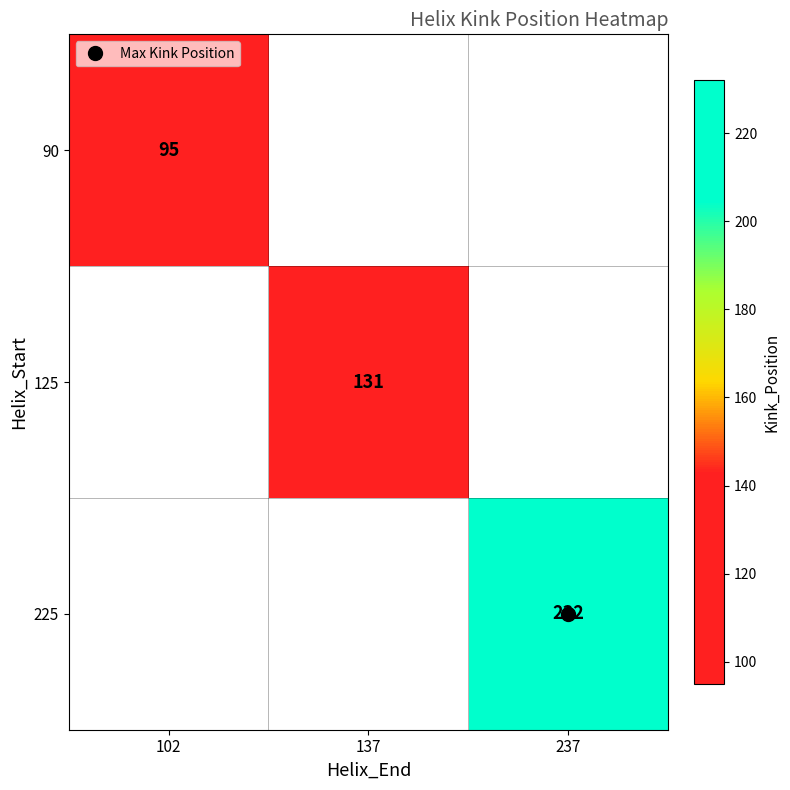

List the series in order of their peak value, lowest first.

90, 125, 225